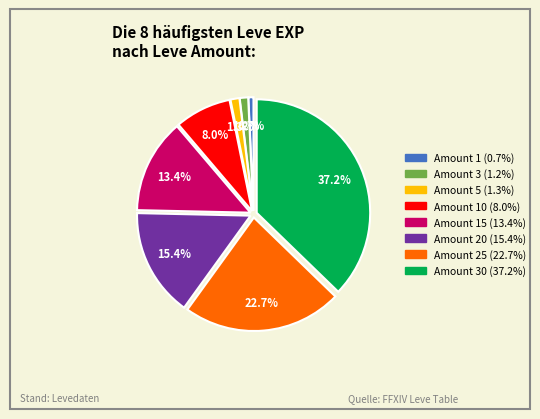

Is there any slice that represents more than half of the pie?

No